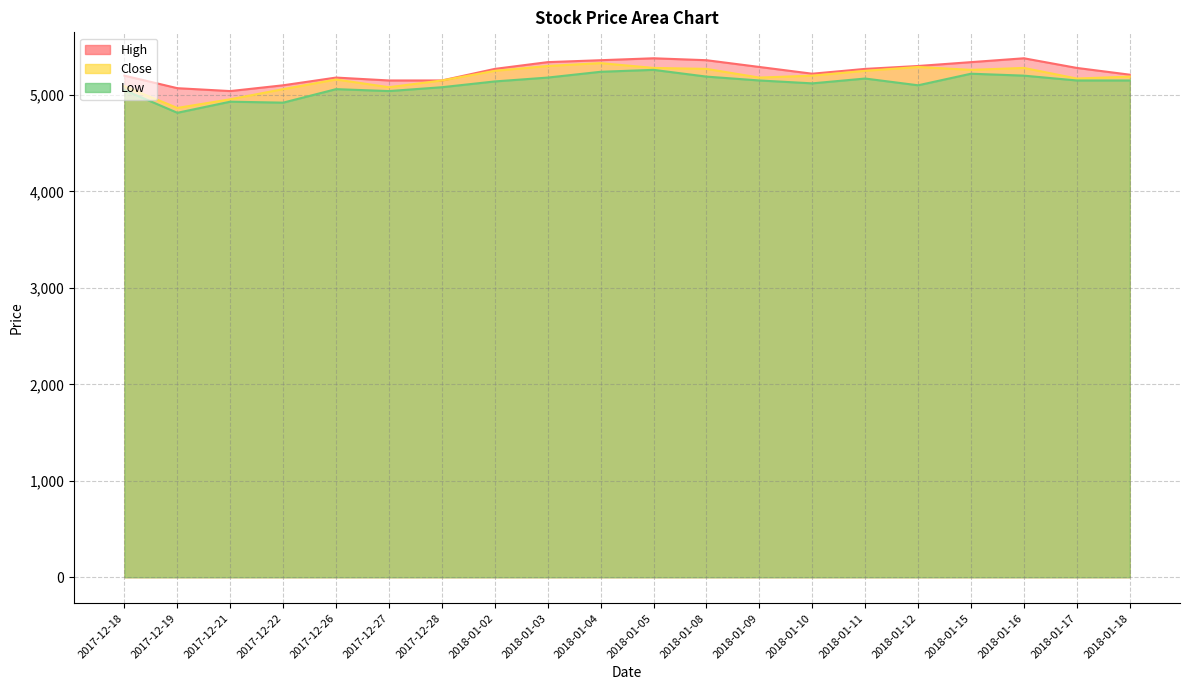

Reading right to left, list all the values displayed in this chart.

High: 5210	5280	5380	5340	5300	5270	5220	5290	5360	5380	5360	5340	5270	5150	5150	5180	5100	5040	5070	5200
Close: 5190	5170	5280	5260	5290	5250	5200	5180	5270	5280	5330	5300	5250	5150	5080	5160	5060	4955	4865	5090
Low: 5150	5150	5200	5220	5100	5170	5120	5150	5190	5260	5240	5180	5140	5080	5040	5060	4920	4930	4815	5050